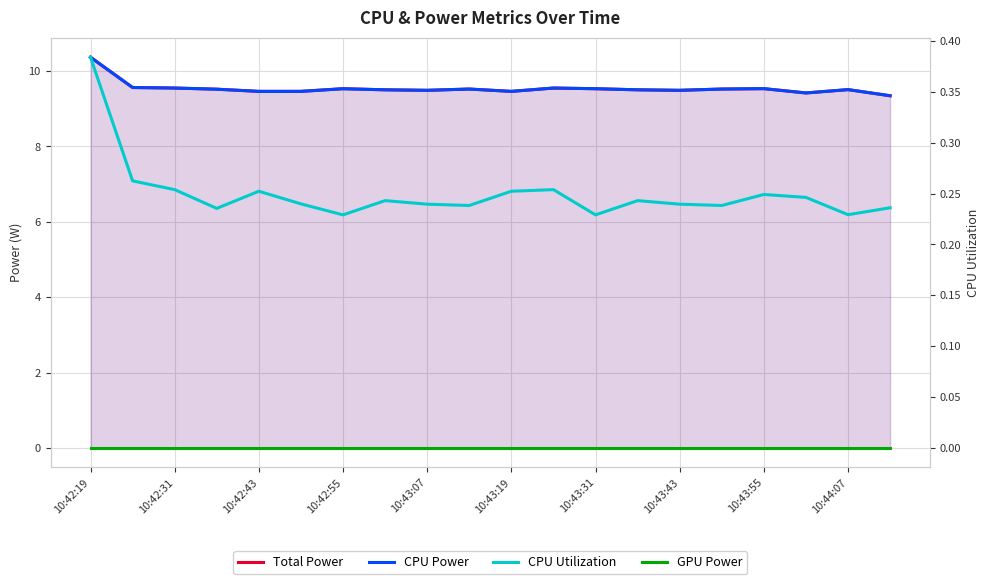

What is the spread (max minus min) of values at 10:44:07?

9.5